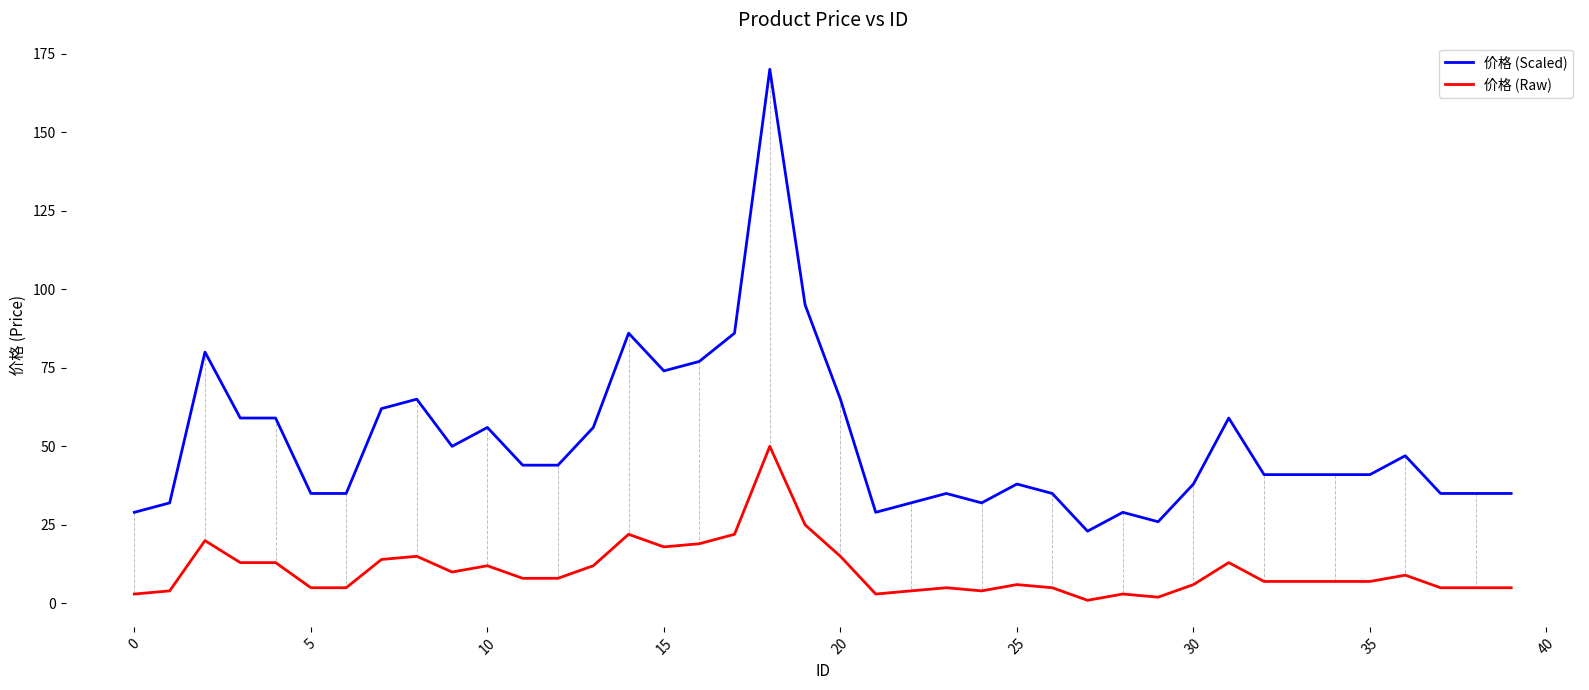

Which series has the largest total across all categories?

价格 (Scaled)